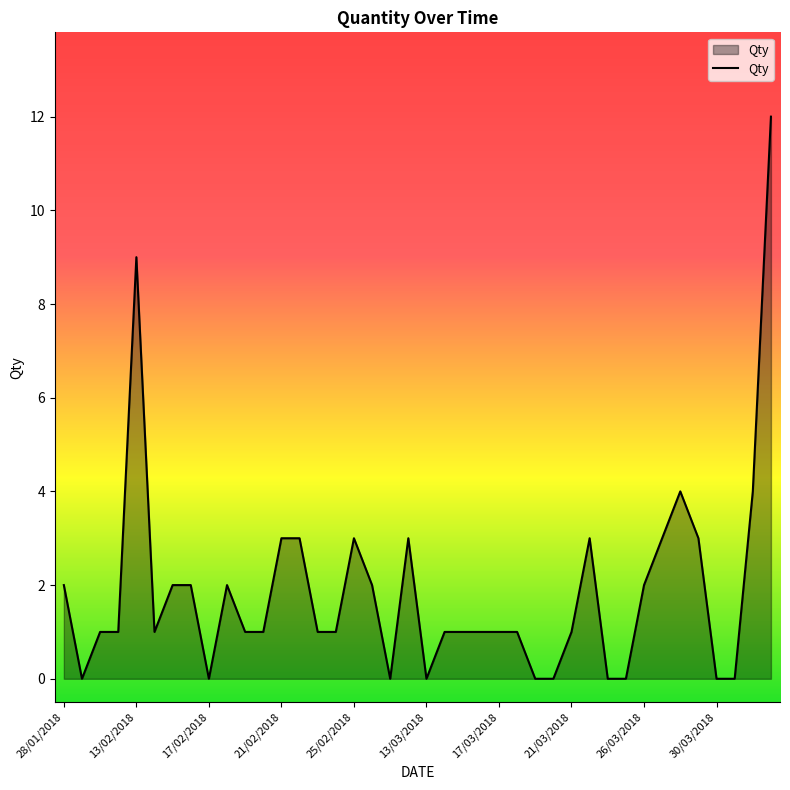

What is the sum of all values?

75